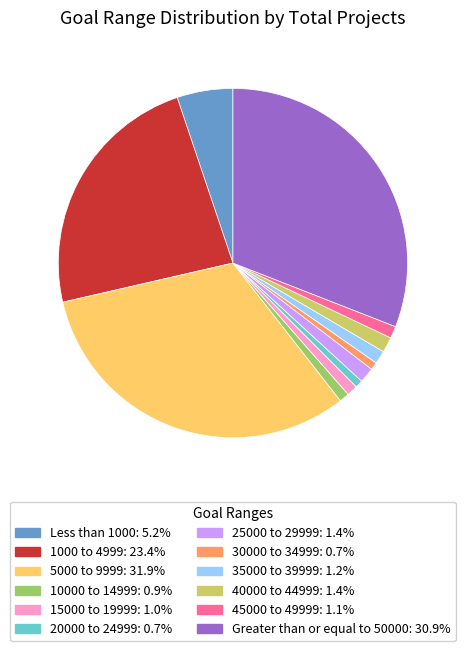

Is the sum of 1000 to 4999 and 10000 to 14999 greater than half?

No